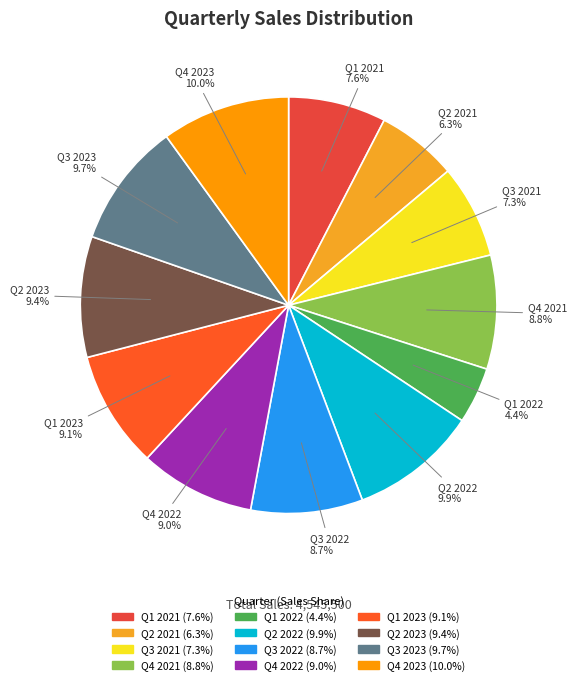

To the nearest percent, what percentage of the pie is Q1 2022?

4%